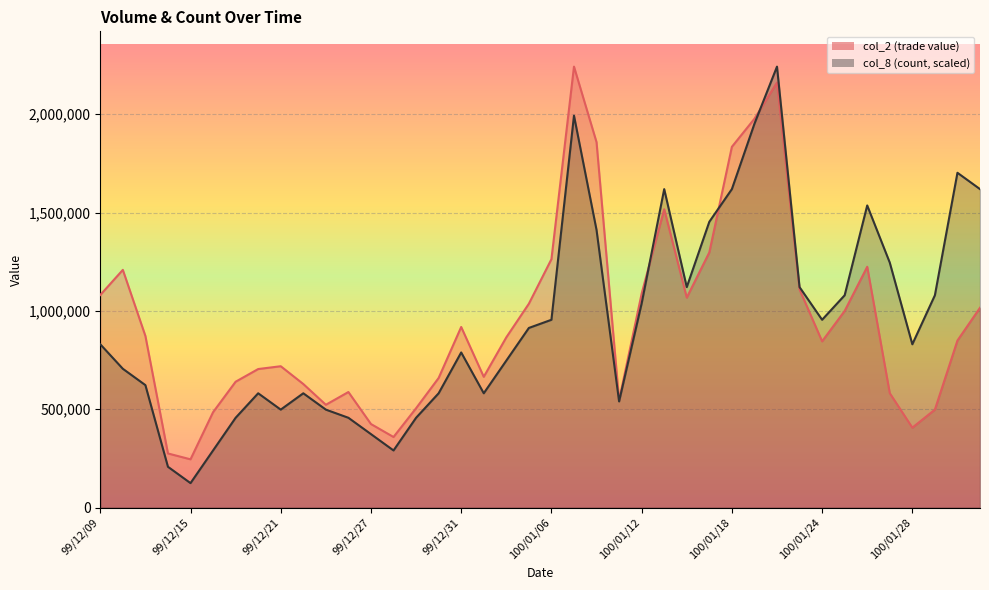

True or false: col_8 and col_2 cross at least once.

True